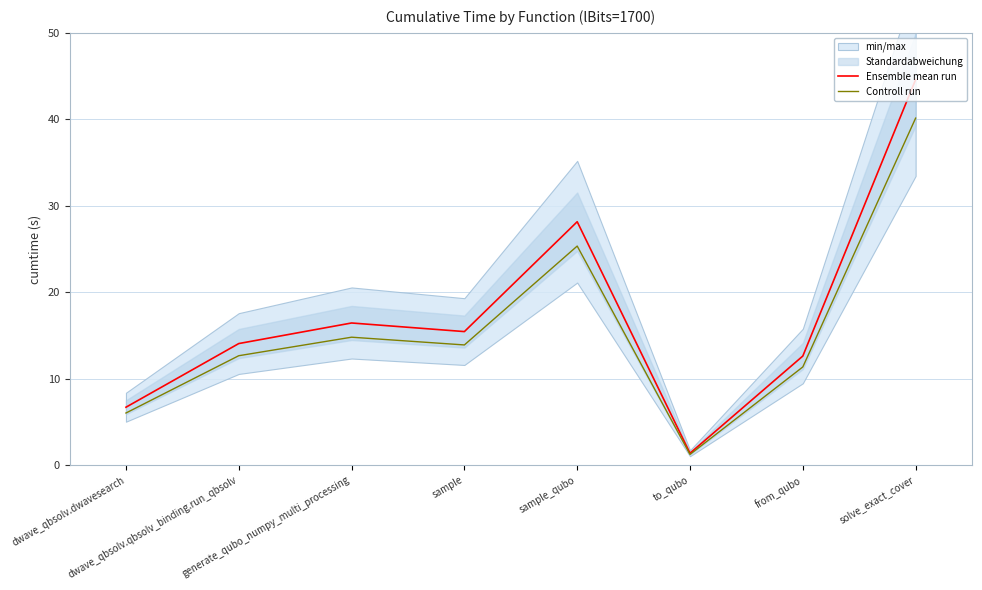

The value of Controll run at sample_qubo is 25.3. True or false?

True